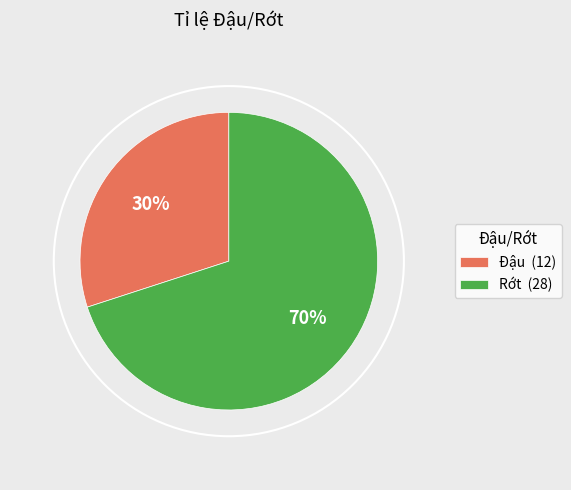

To the nearest percent, what portion does Rớt represent?

70%